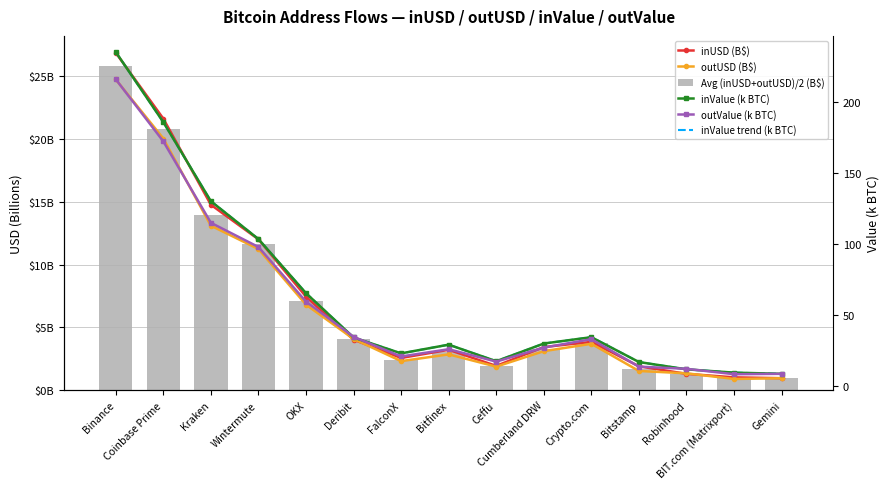

What is the total value across all series at Wintermute?

338.8